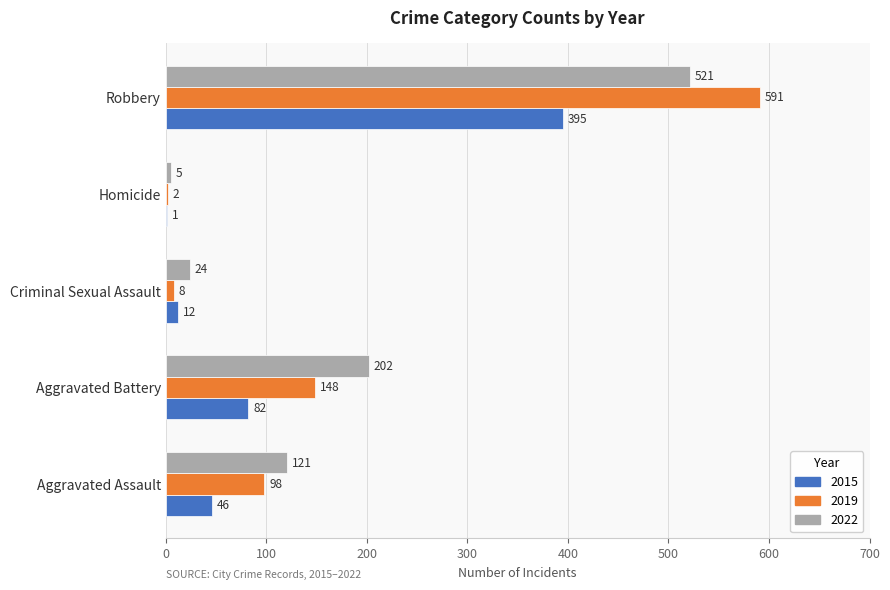

What is the approximate value of 2019 at Aggravated Assault, to the nearest 100?

100